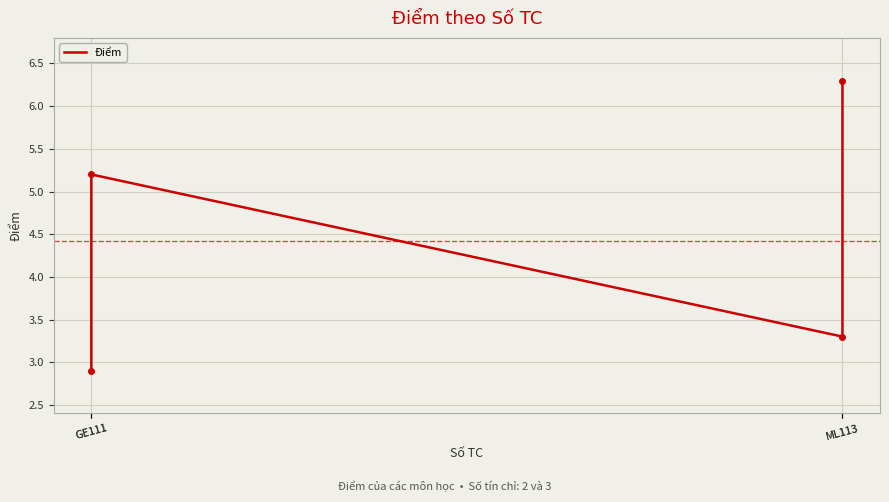

Reading right to left, extract all data points from this chart.

6.3	3.3	5.2	2.9